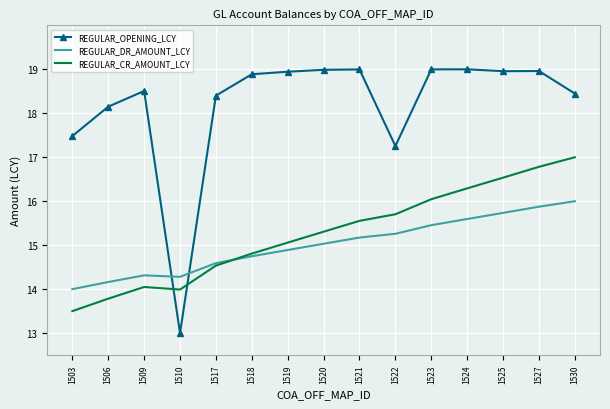

Between 1510 and 1530, which series saw the biggest shift?

REGULAR_OPENING_LCY